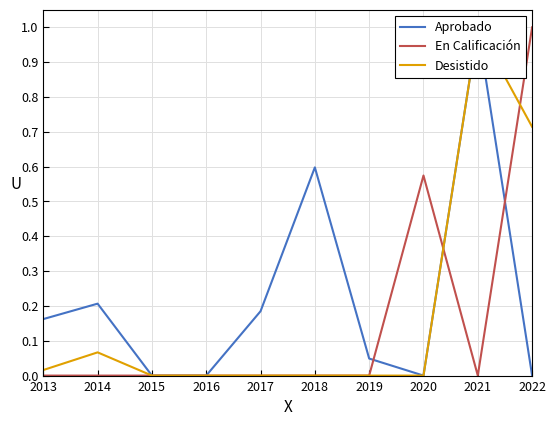

What is the average value of the Desistido series?

0.2